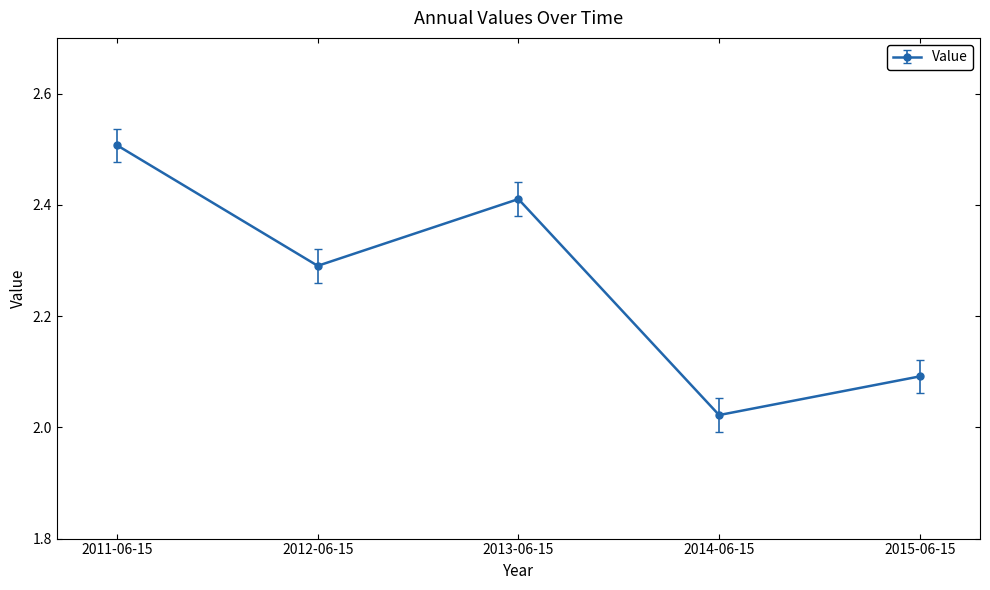

What is the change in value from 2012-06-15 to 2013-06-15?

+0.1